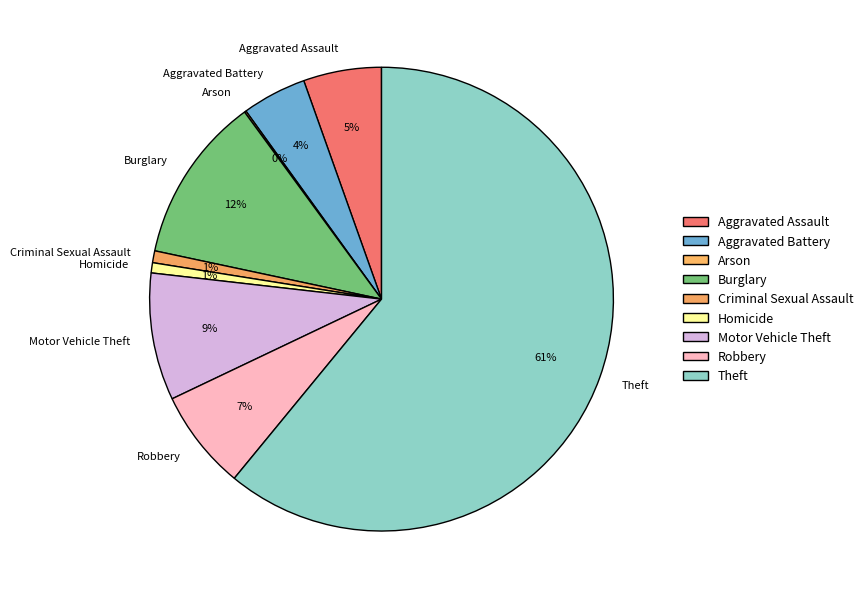

True or false: Burglary accounts for 3% of the total.

False